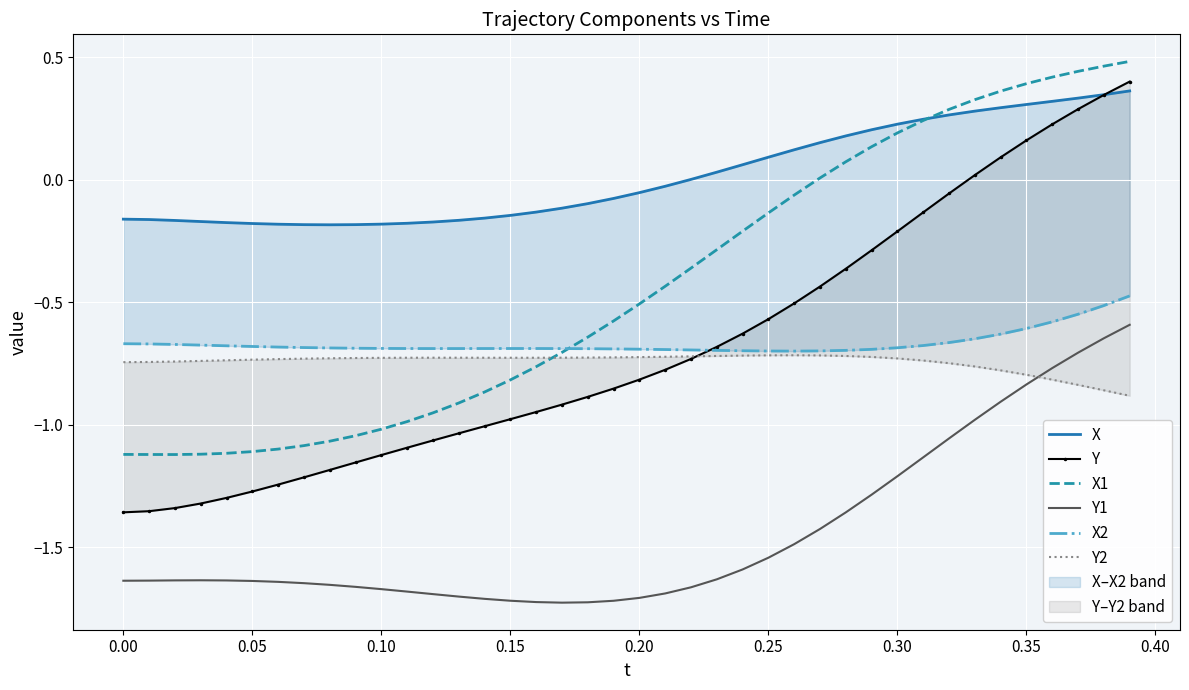

True or false: Y1 has a value of -1.7 at 0.20.

True